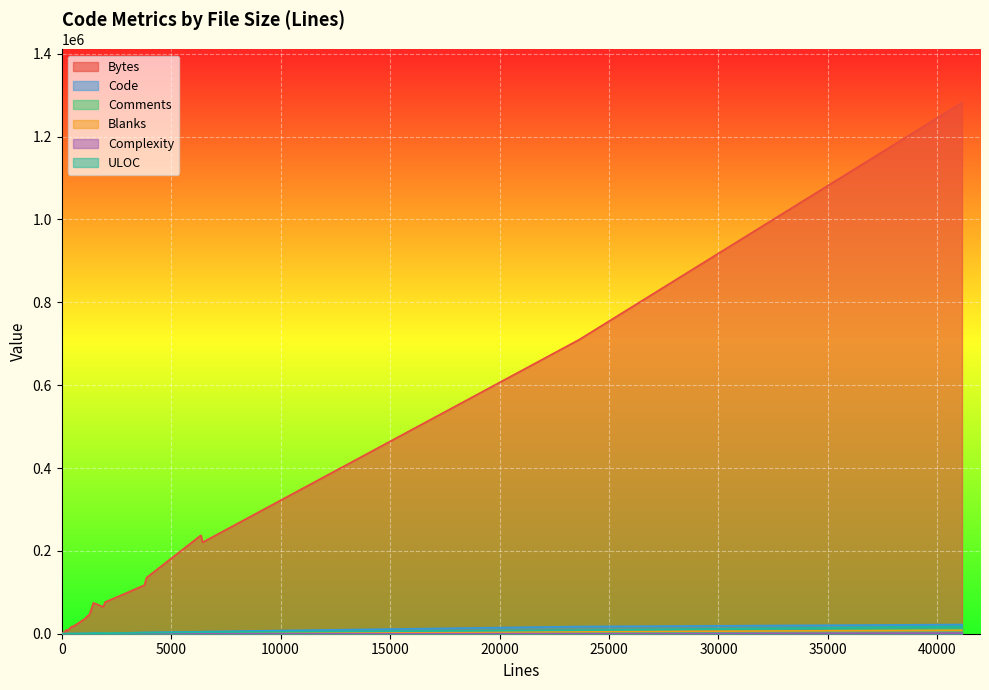

What is the difference between the highest and lowest values at 10?

1492